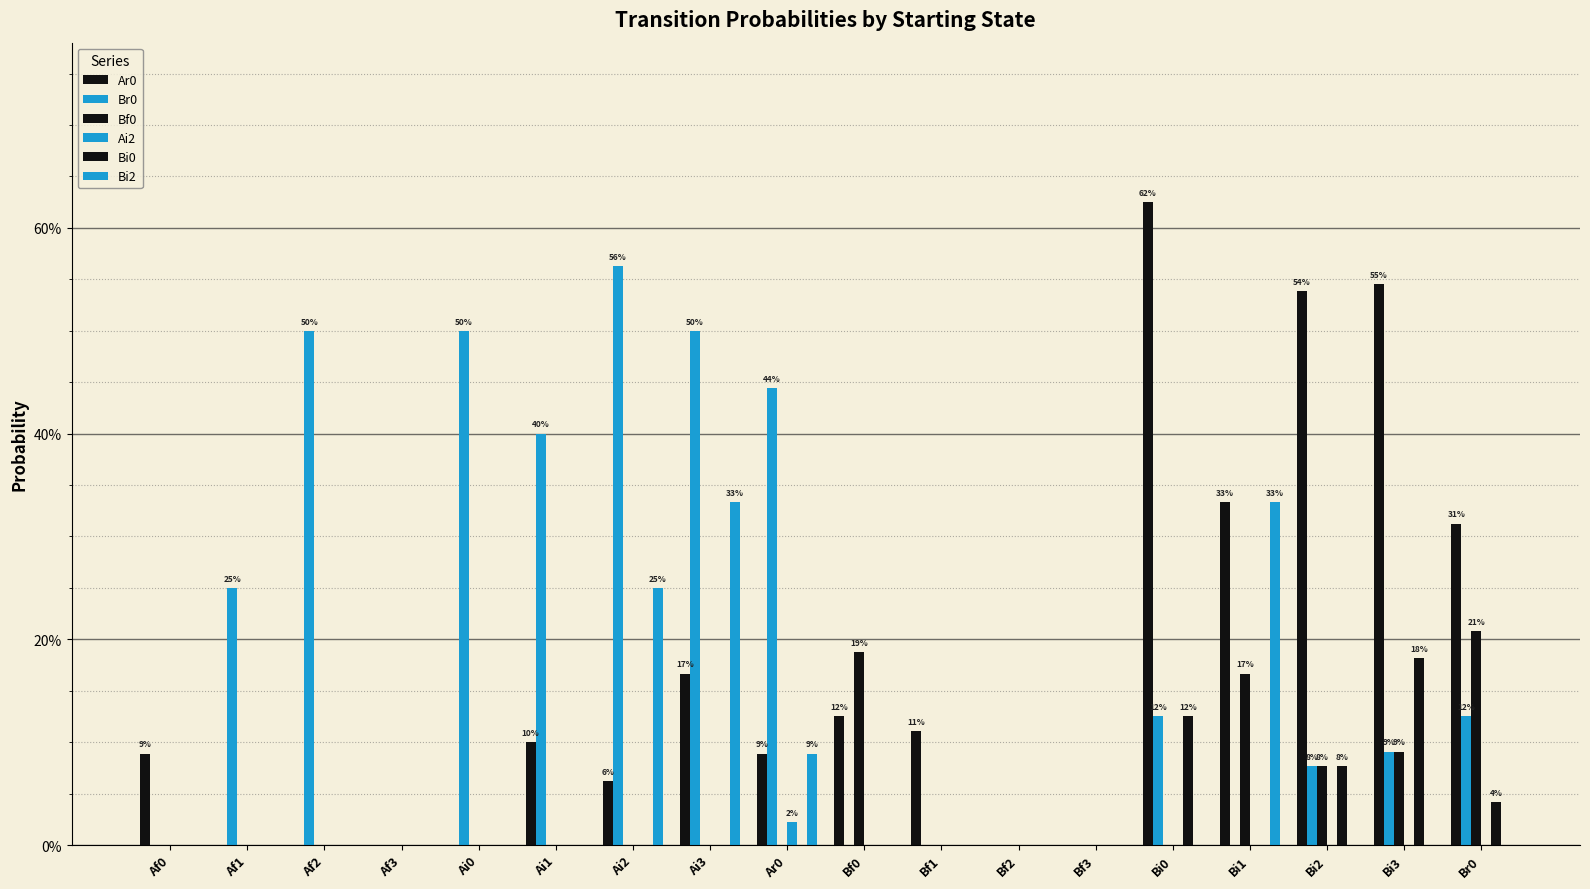

At how many categories does at least one series exceed 0?

15